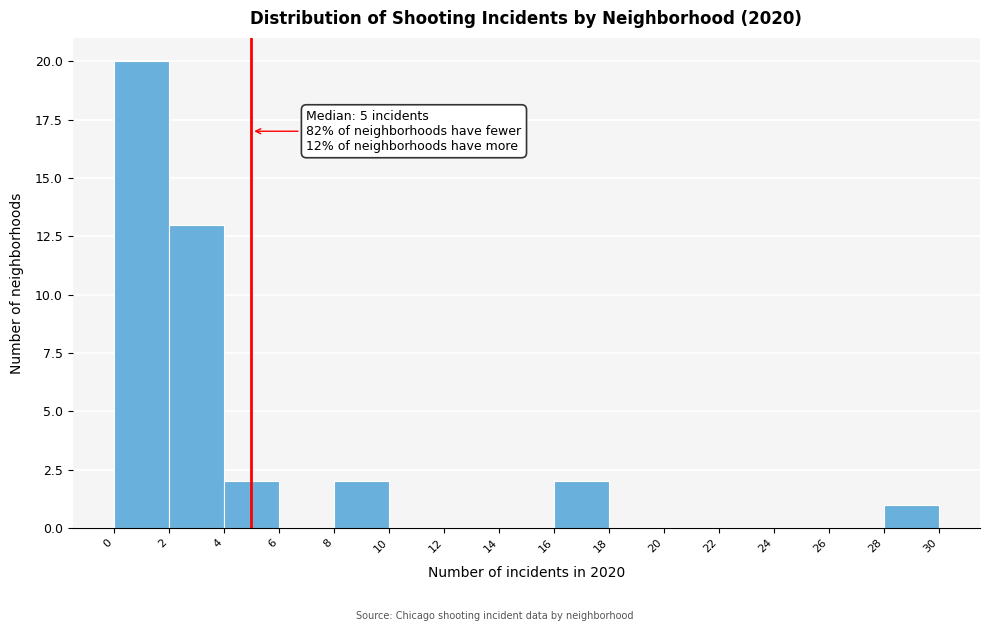

Over which range of the x-axis is the bar tallest?

0 to 2